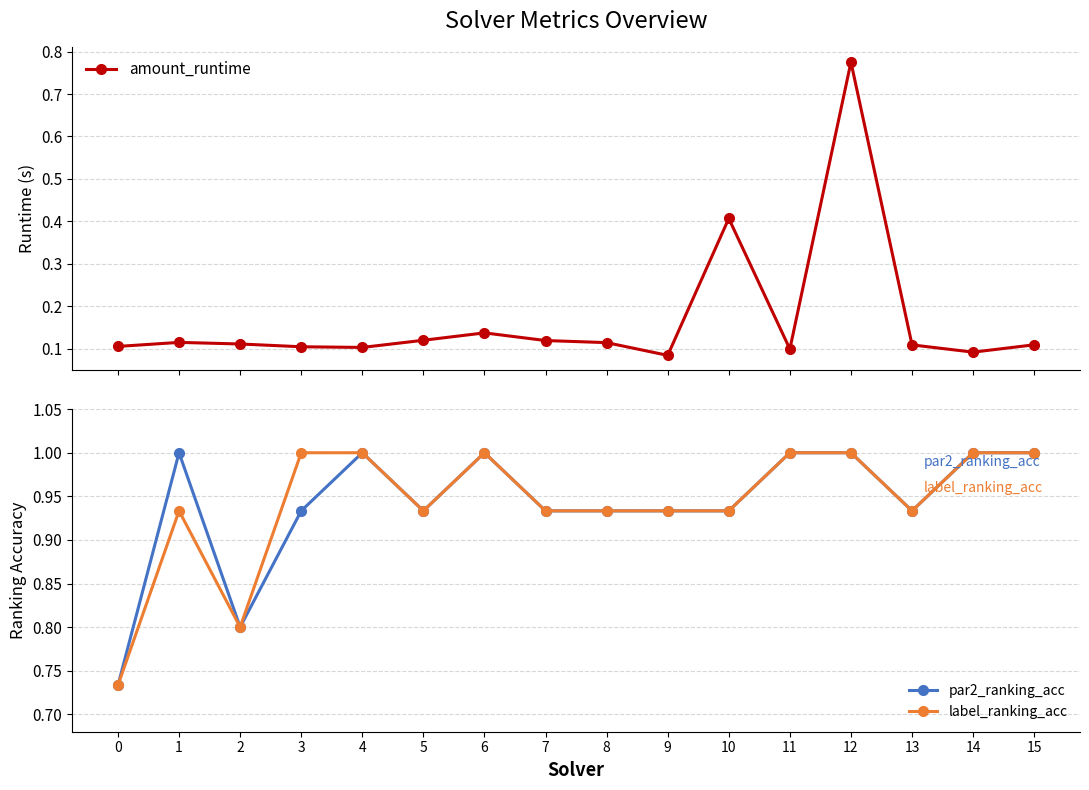

What is the value of the label_ranking_acc point at the 3rd from the left?

0.8